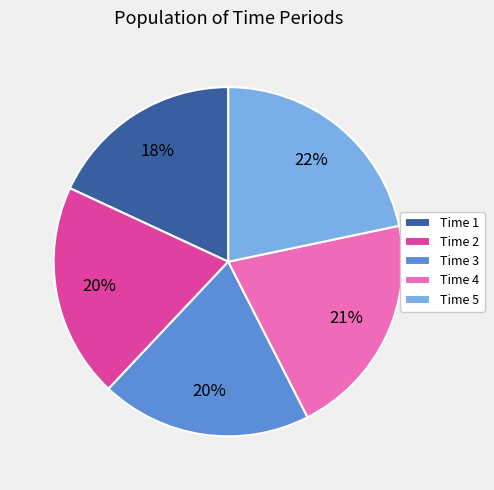

What is the smallest slice in the pie chart?

Time 1